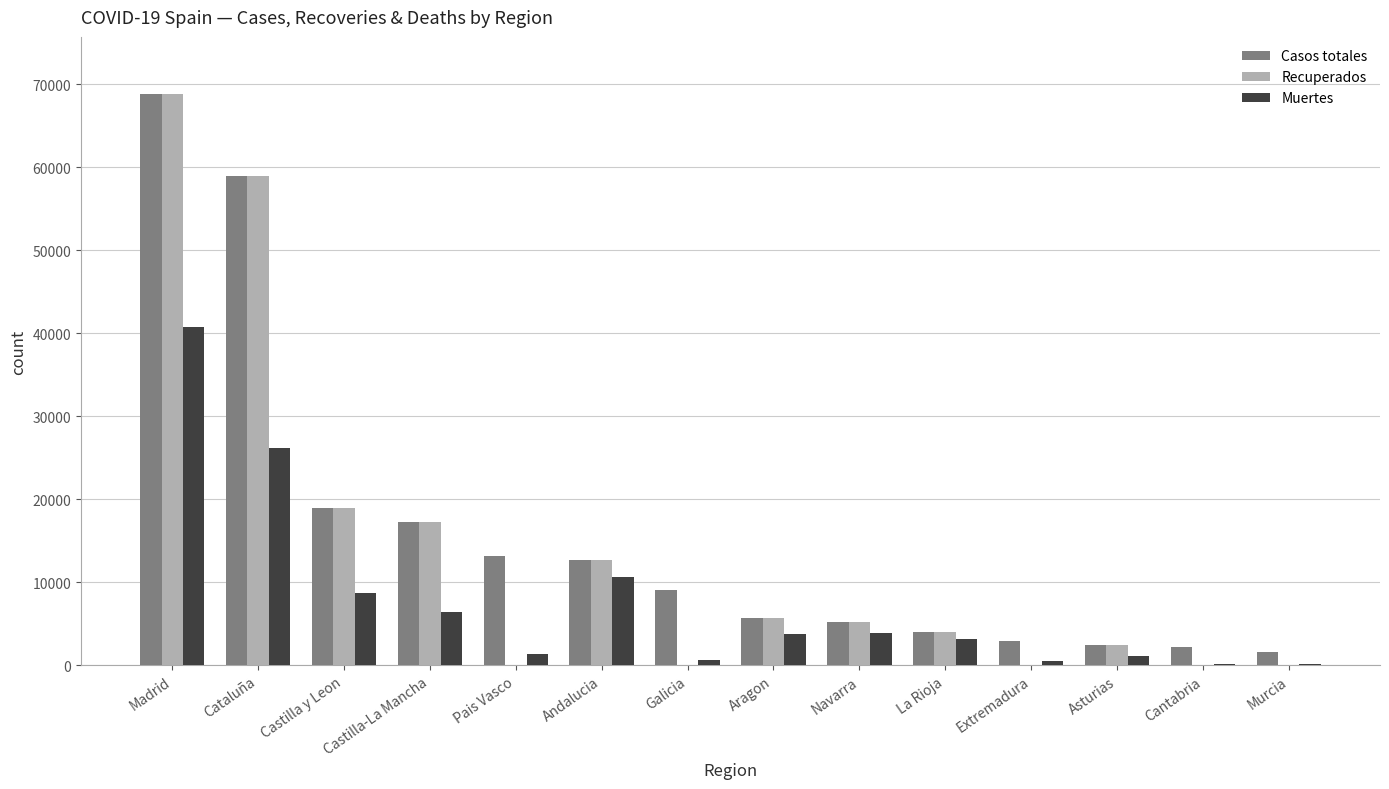

Which category has the highest value across all series?

Madrid